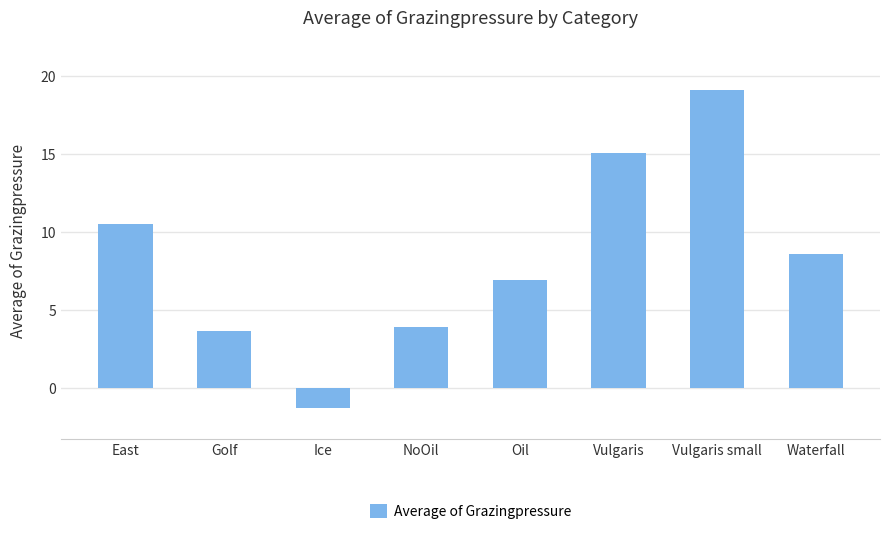

The value at Vulgaris small is 19.1. True or false?

True